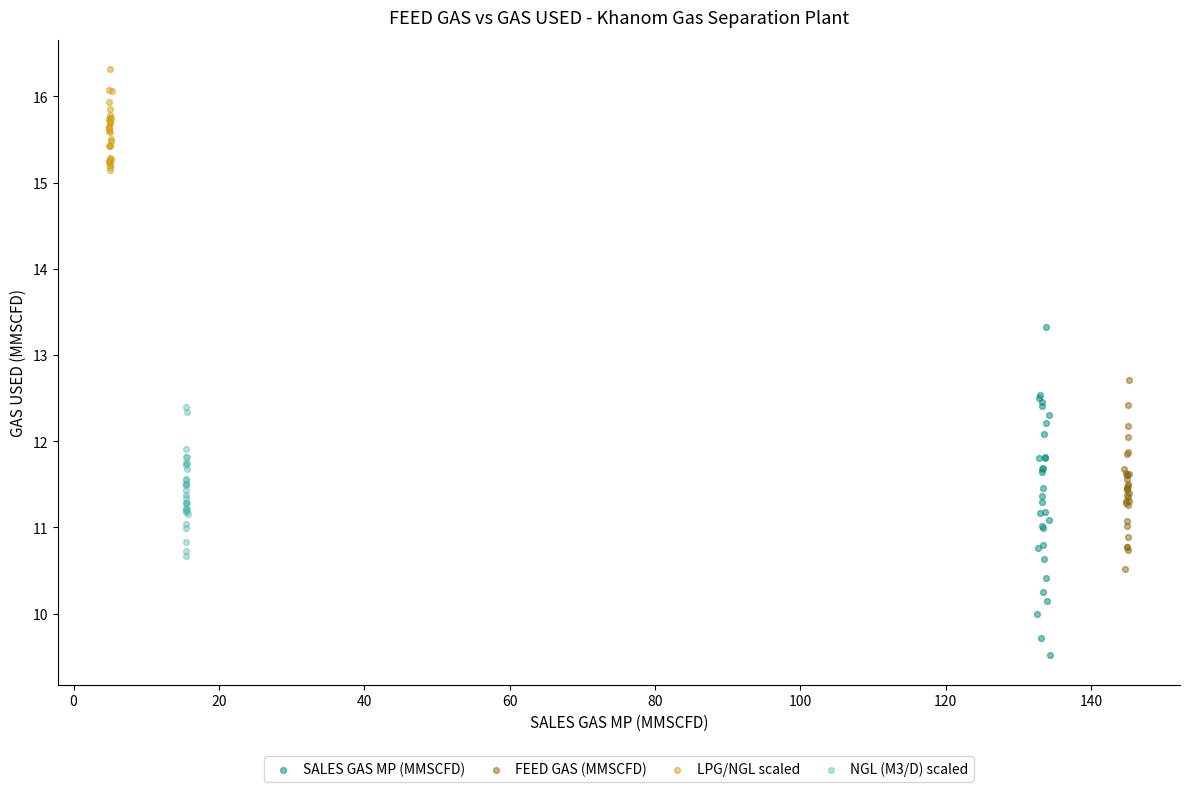

Which series has the widest spread of Y values?

SALES GAS MP (MMSCFD)